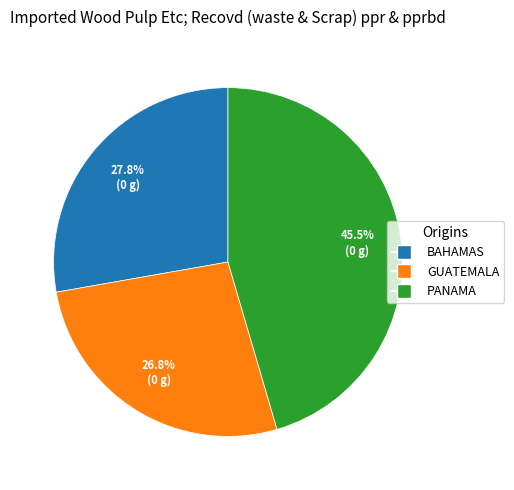

Is there any slice that represents more than half of the pie?

No